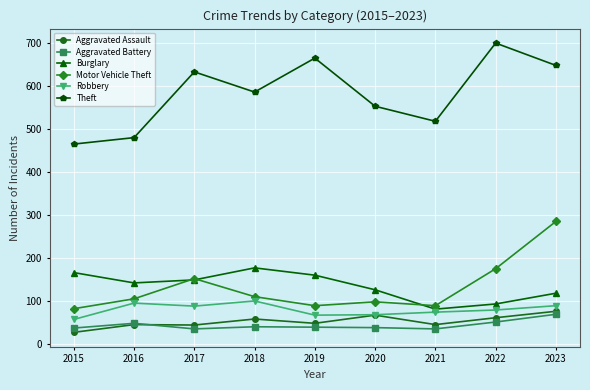

What is the greatest value displayed?

699